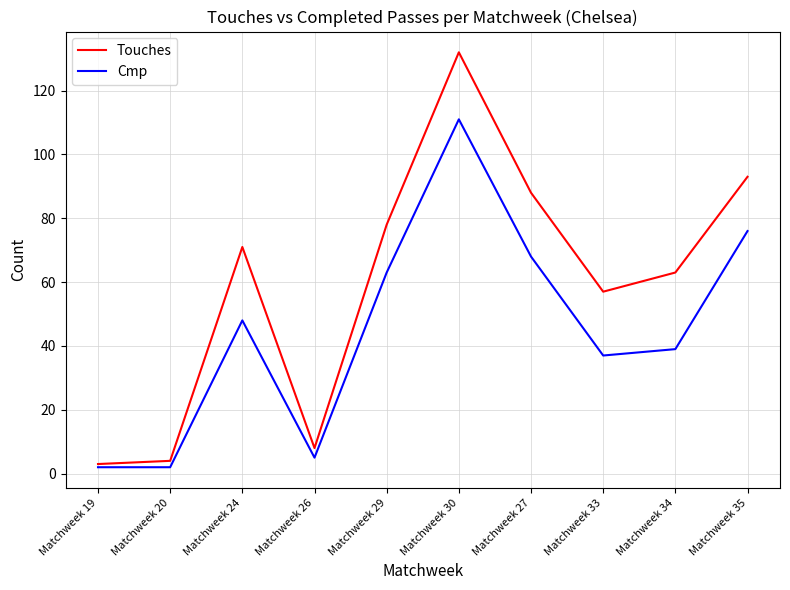

Is the value of Cmp at Matchweek 26 greater than the value of Touches at Matchweek 24?

No